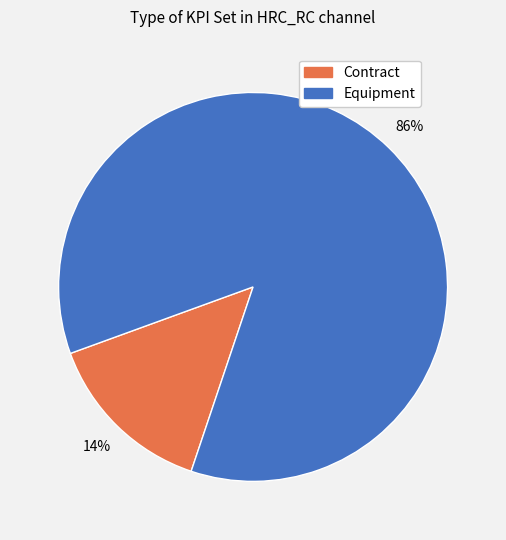

Is it true that Contract is 24% of the pie?

False